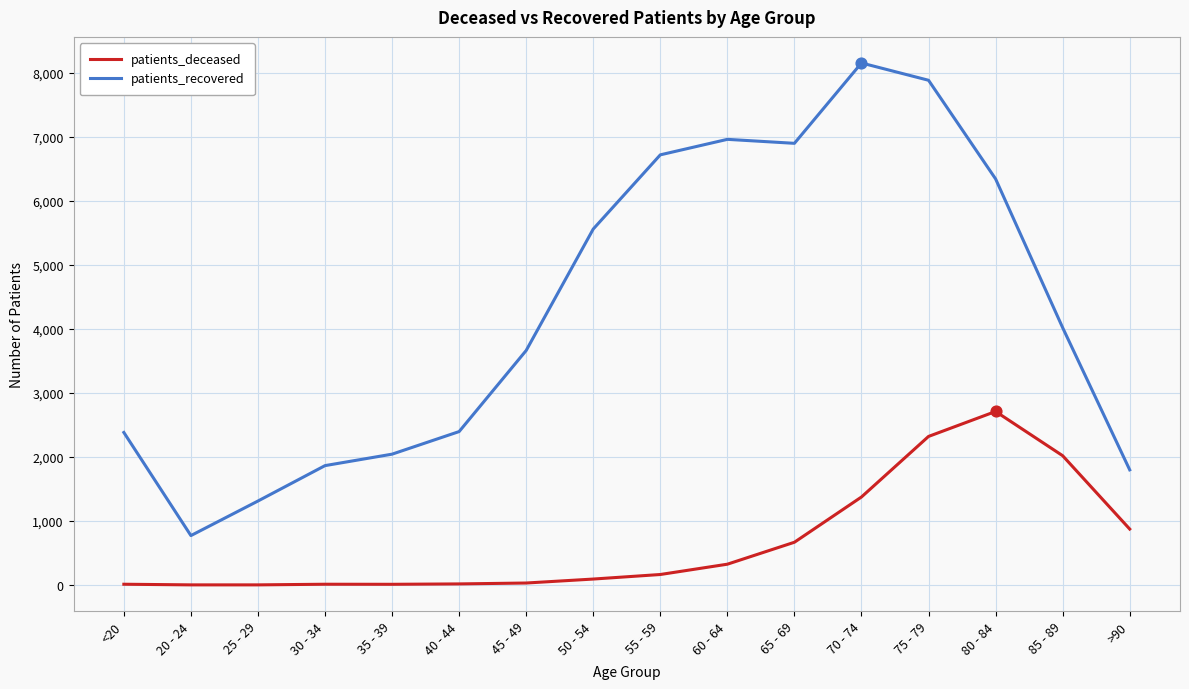

What is the total value across all series at 25 - 29?

1316